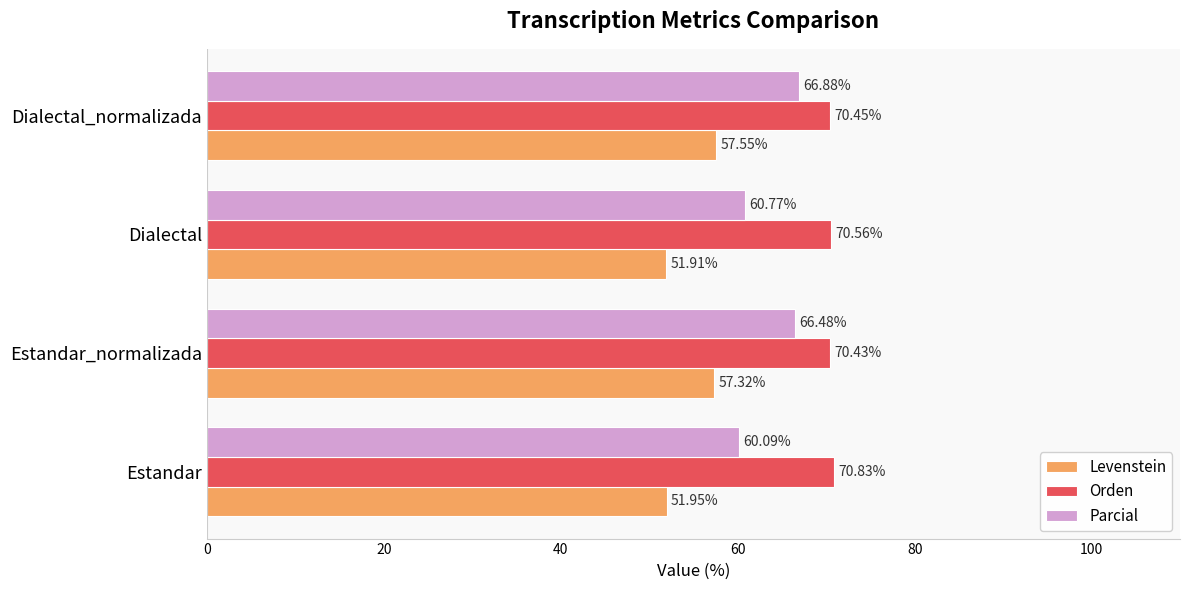

How many categories are shown in the chart?

4